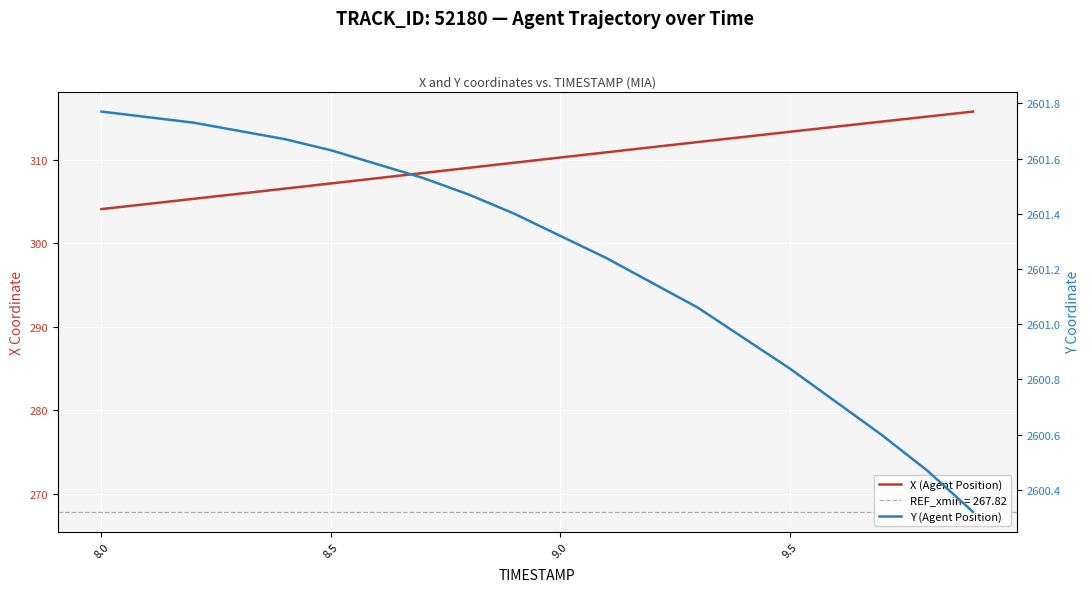

What is the value of the Y (Agent Position) point at the 12th from the left?

2601.2